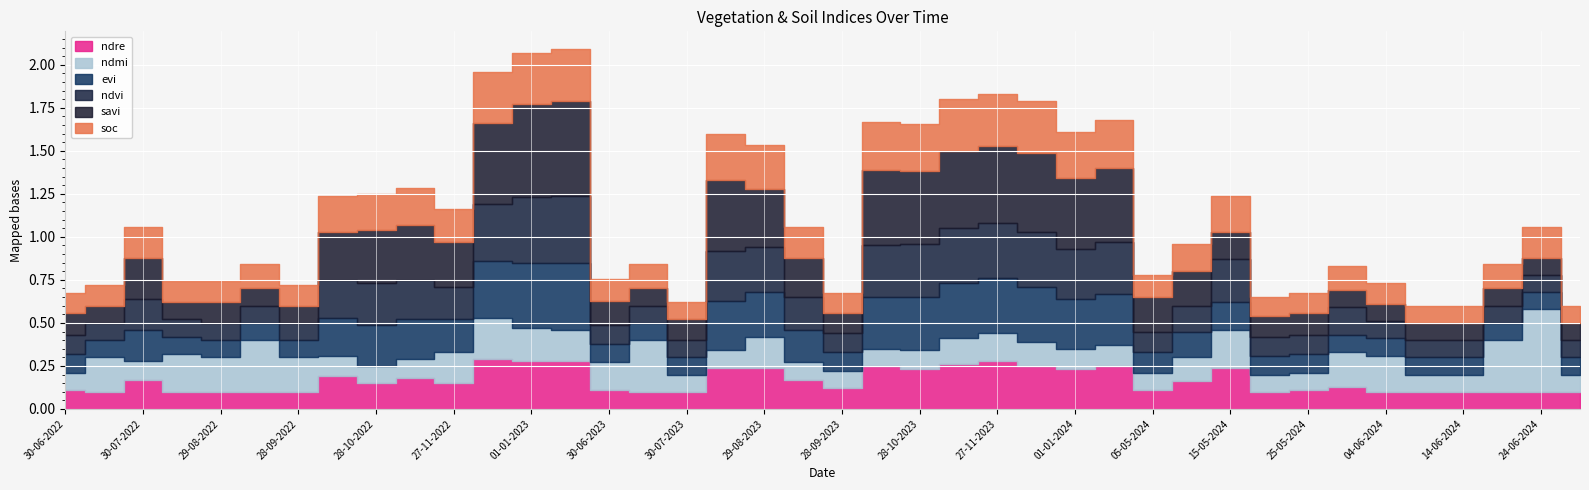

What is the spread (max minus min) of values at 27-11-2022?

0.1